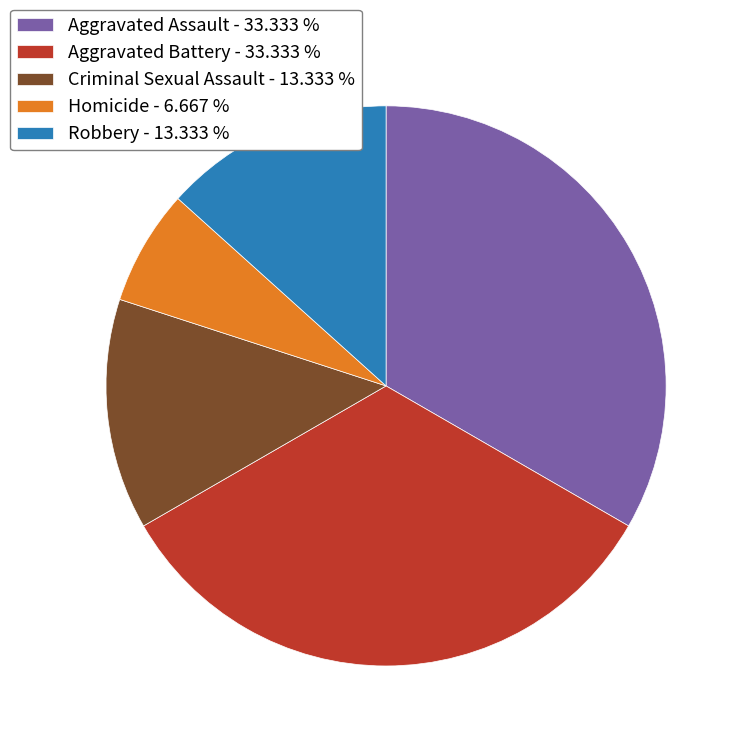

Which category has the smallest portion of the pie?

Homicide